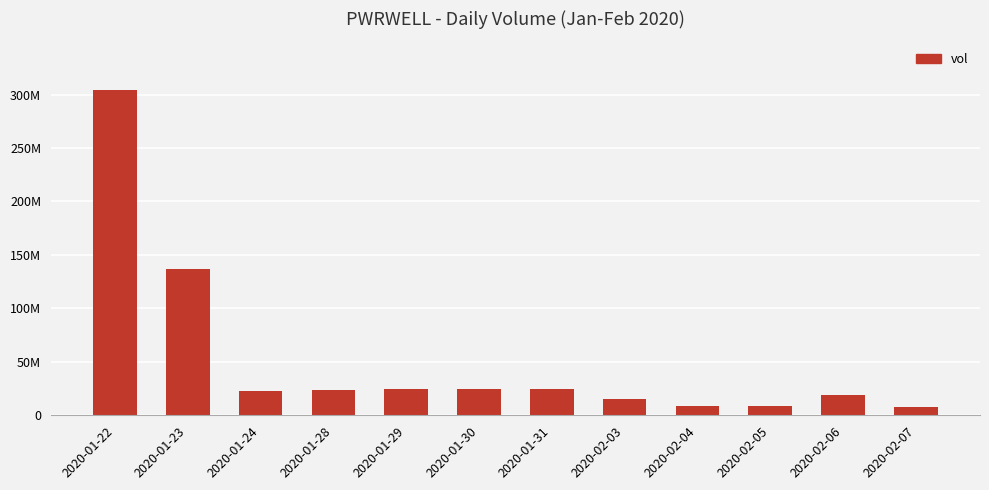

Does the chart contain stacked bars?

No